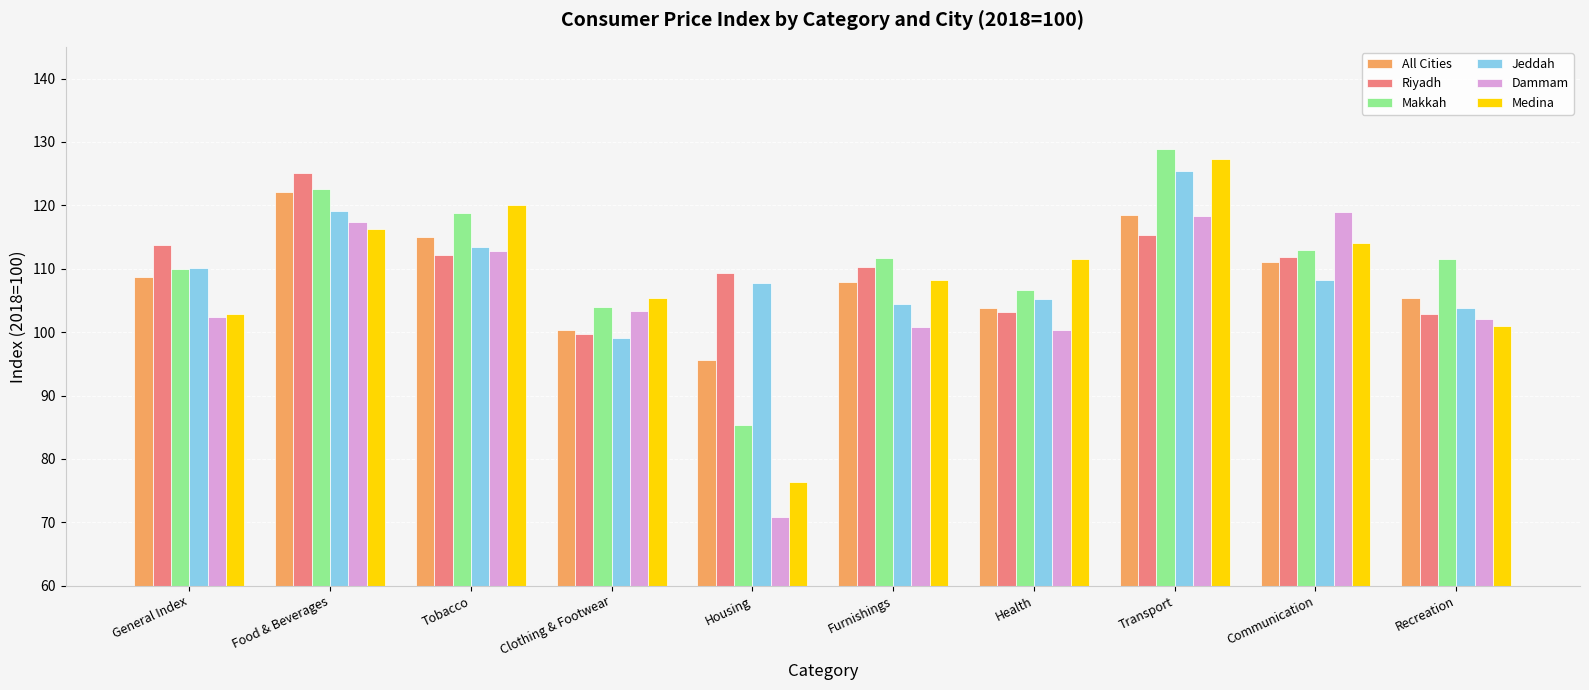

How many series are shown in this chart?

6